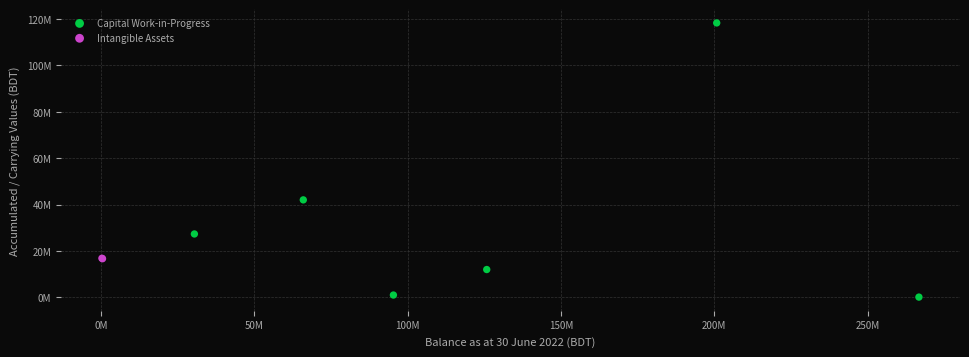

What are all the series names shown in the legend?

Capital Work-in-Progress, Intangible Assets